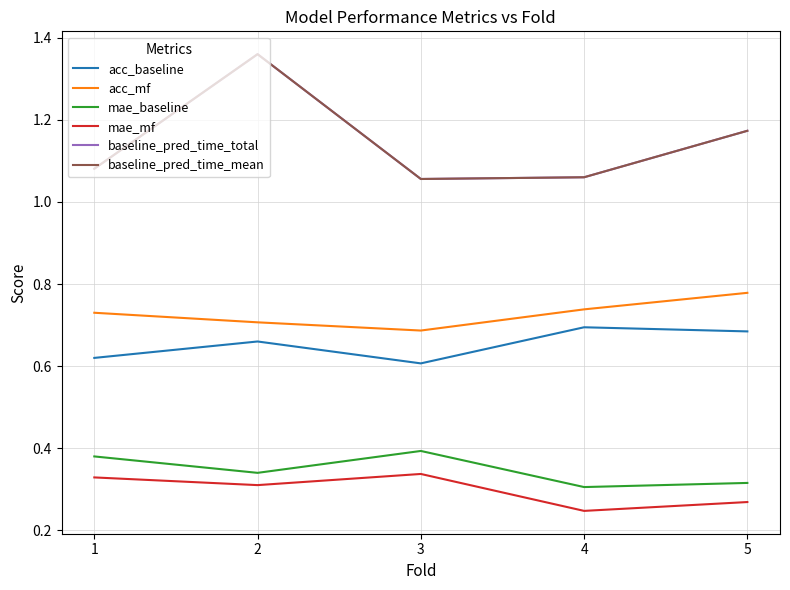

What is the greatest value displayed?

1.4